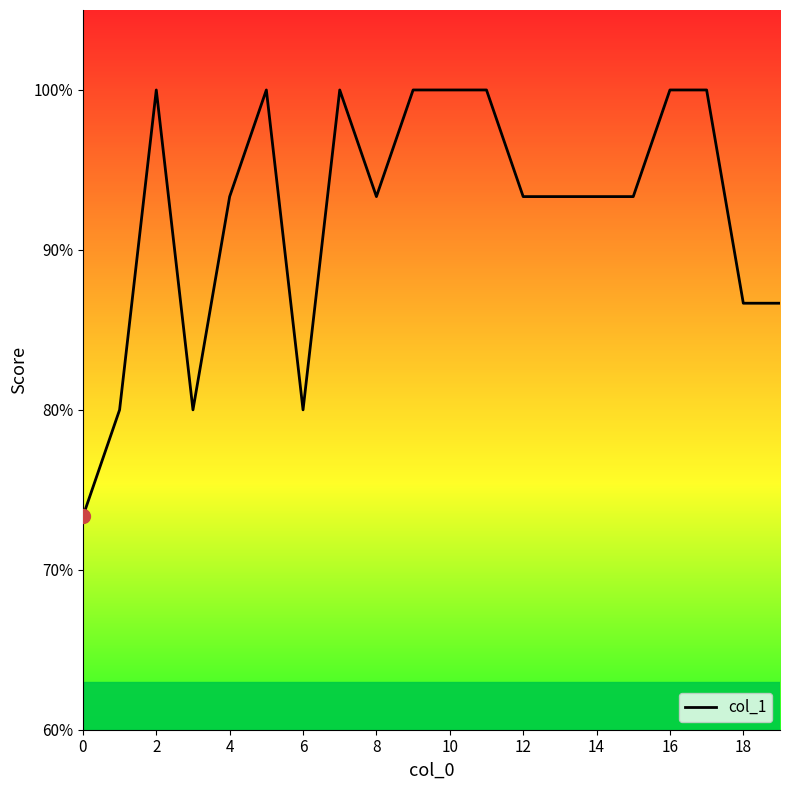

How many points are higher than both their immediate neighbors (excluding endpoints)?

3